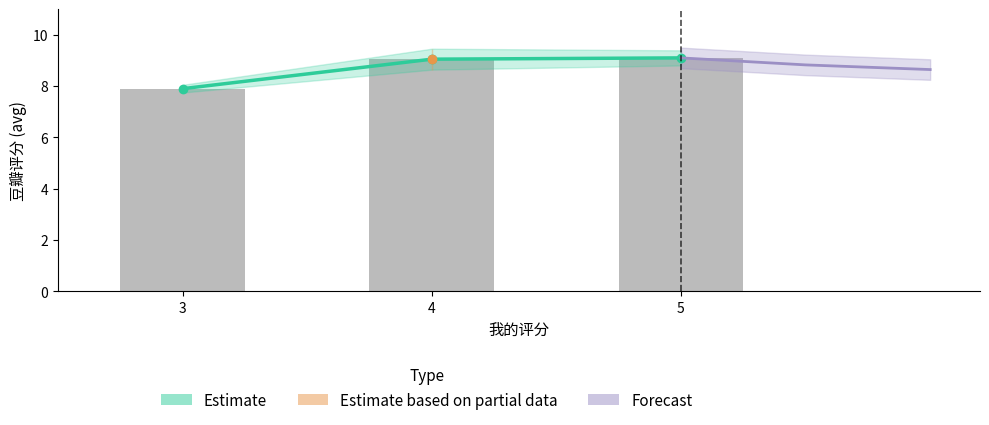

Which category has the highest value across all series?

5